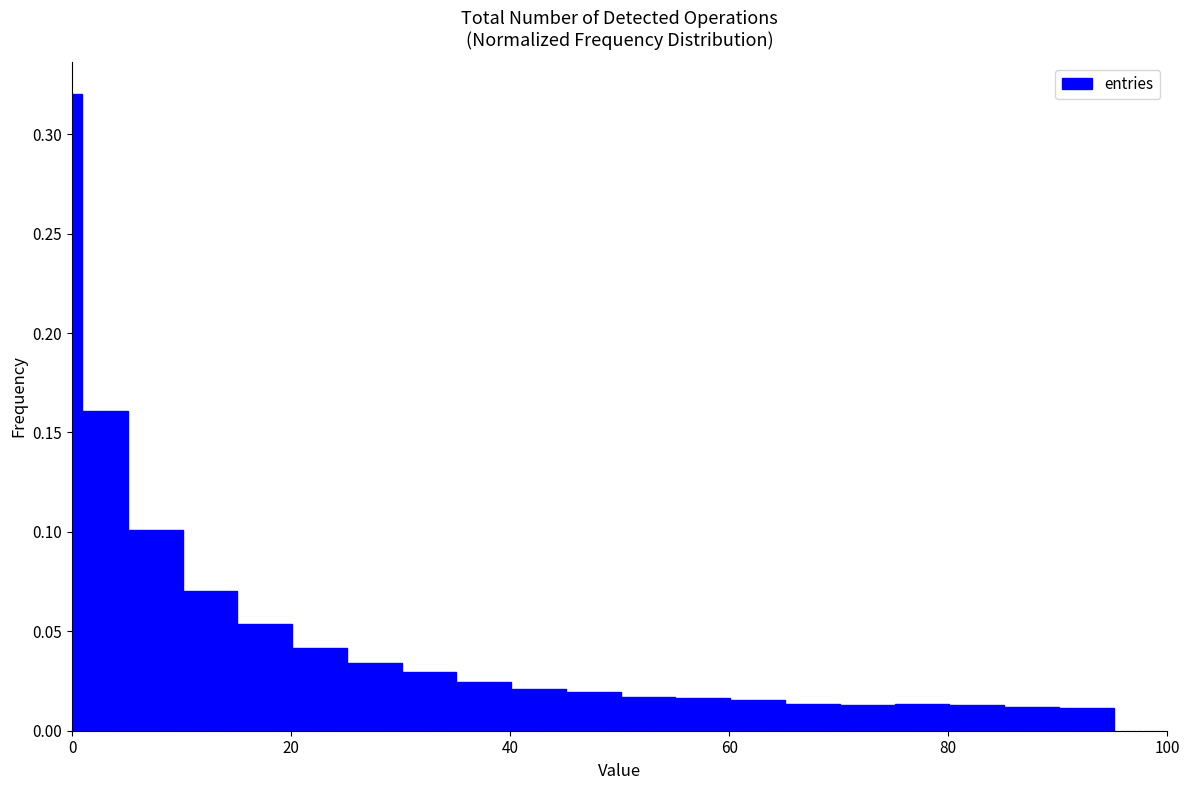

Read against the x-axis, roughly where is the centre of the tallest bar?

0